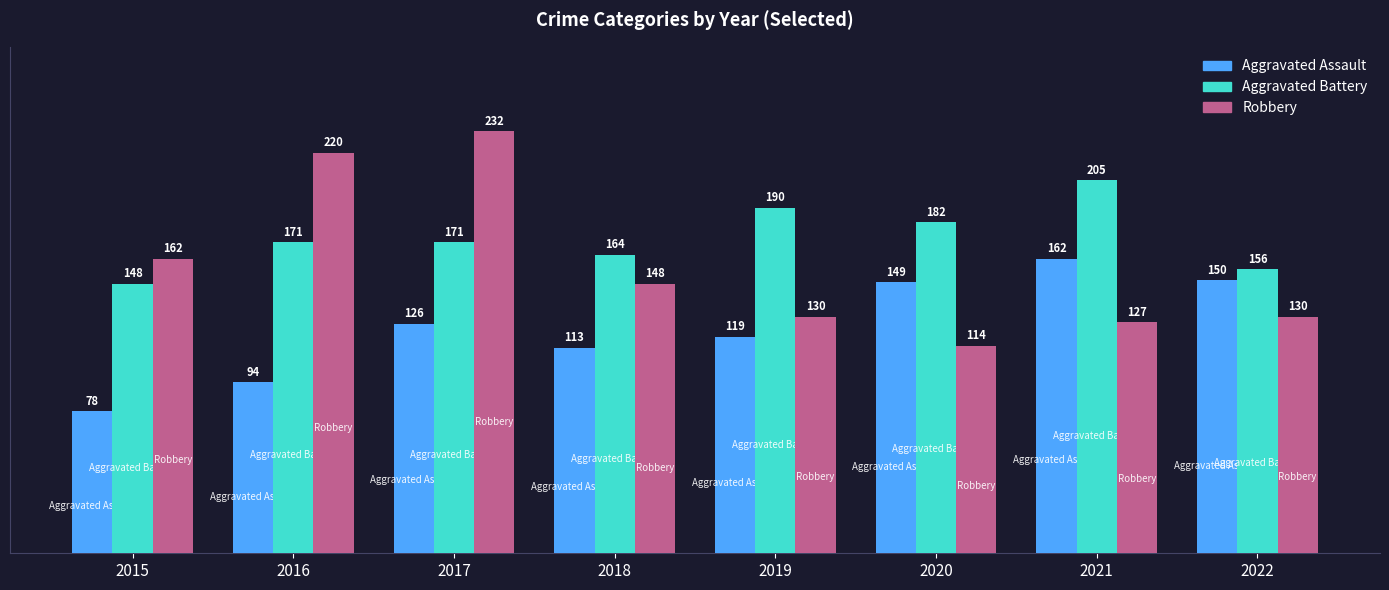

Between 2020 and 2021, which series saw the biggest shift?

Aggravated Battery